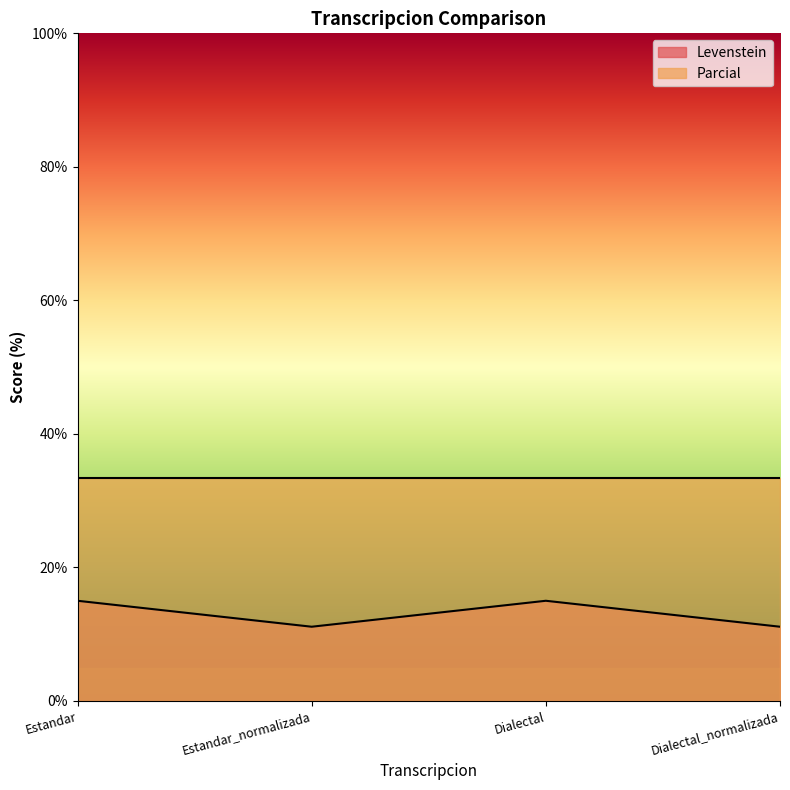

At which category does the chart reach its minimum across all series?

Estandar_normalizada